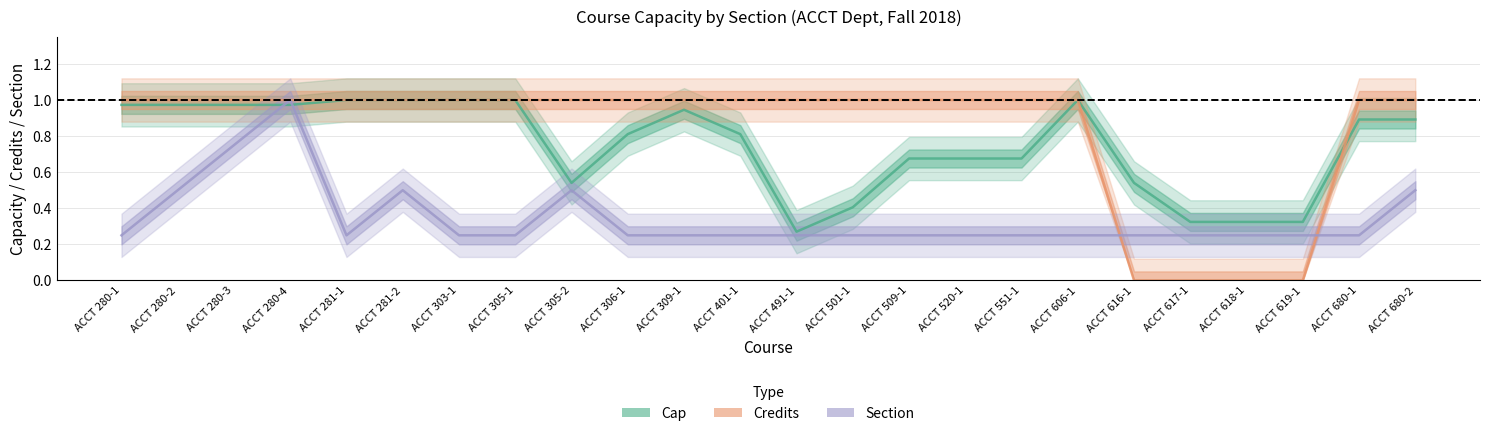

How many data points does each series have?

24